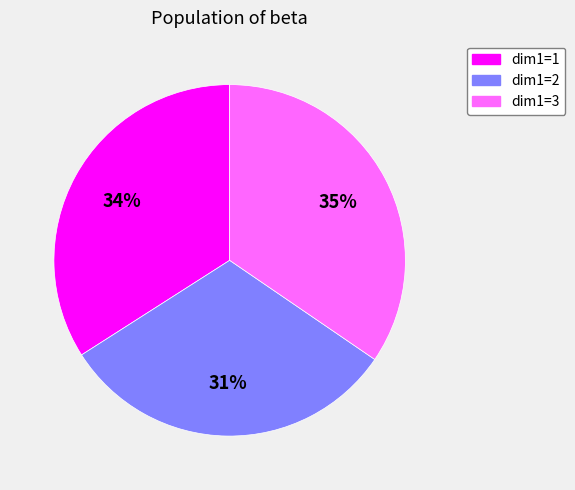

Is there a majority slice in this chart?

No